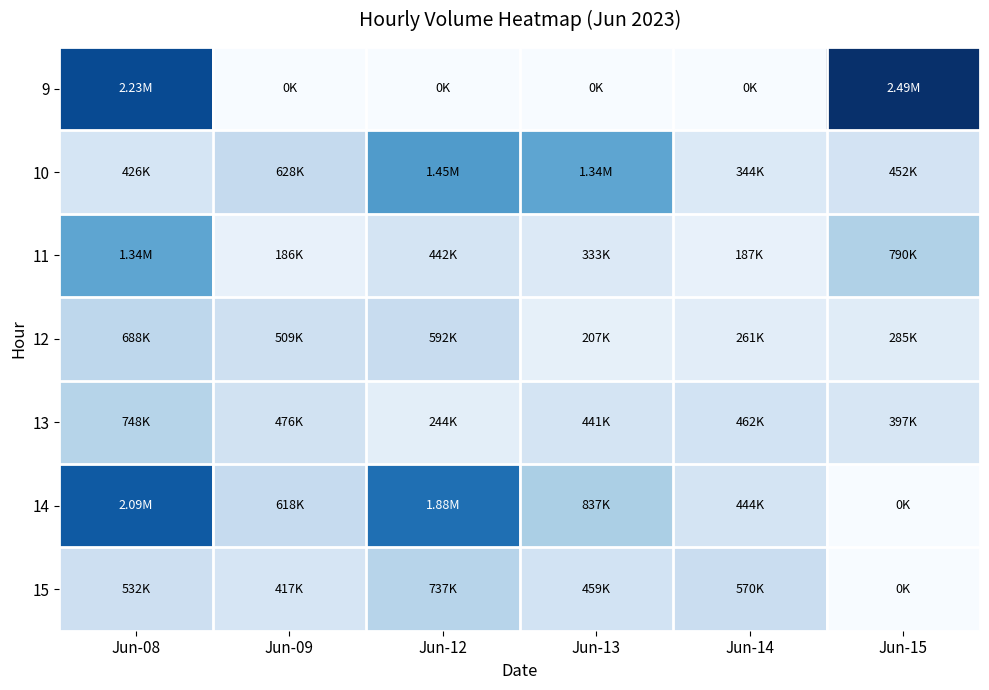

How many data points does each series have?

6